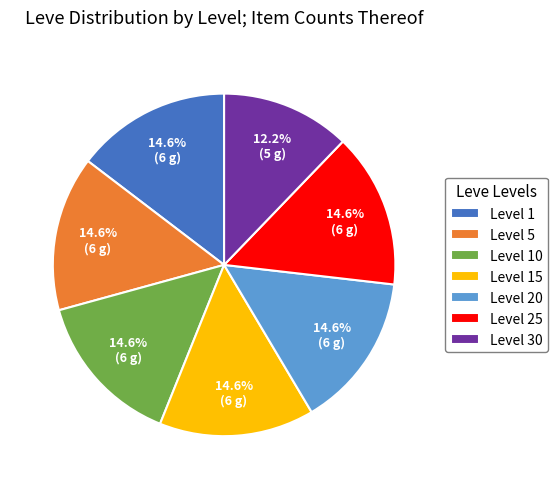

How much of the chart is everything except Level 1?

85.4%